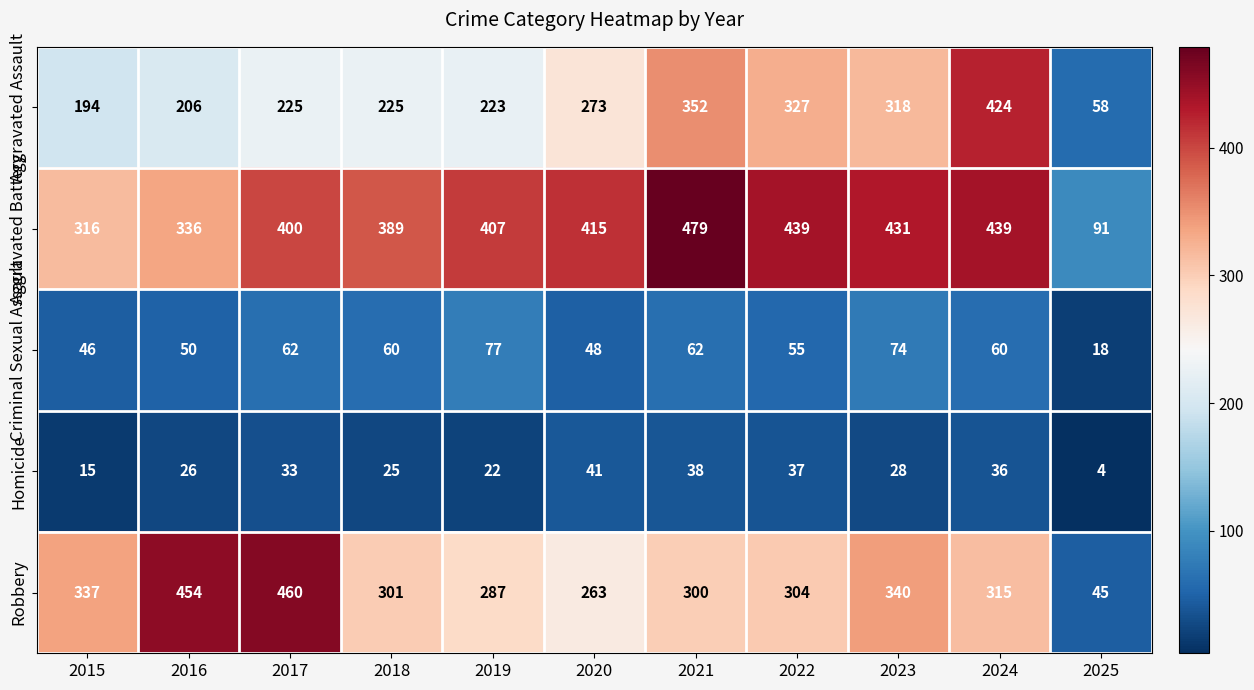

At how many categories does at least one series exceed 278?

10